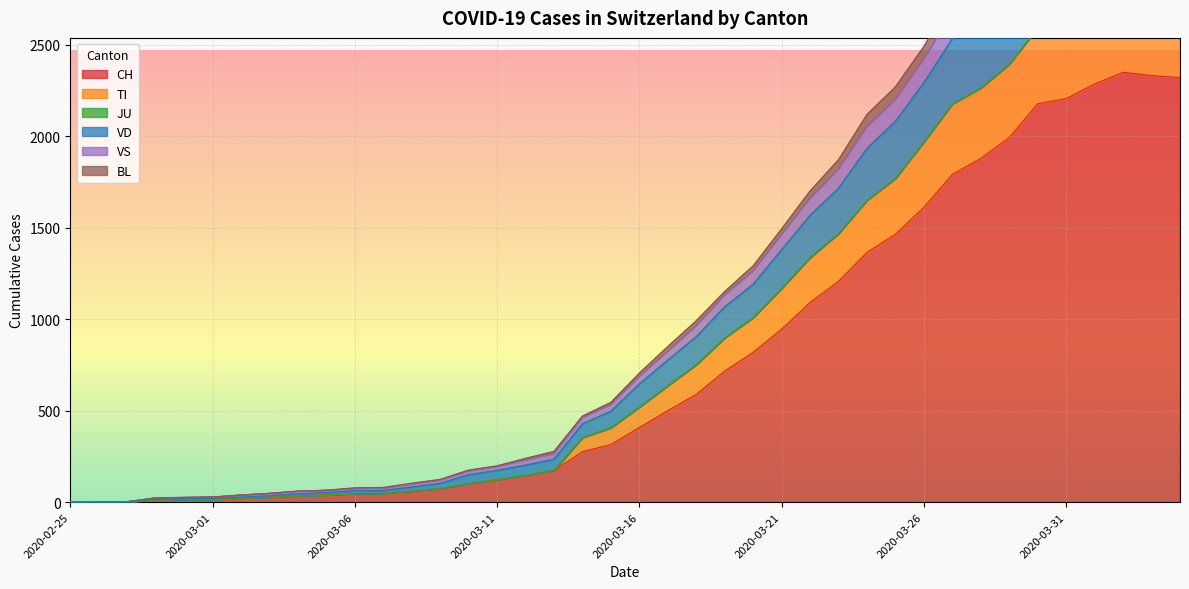

True or false: VS and TI intersect in this chart.

False